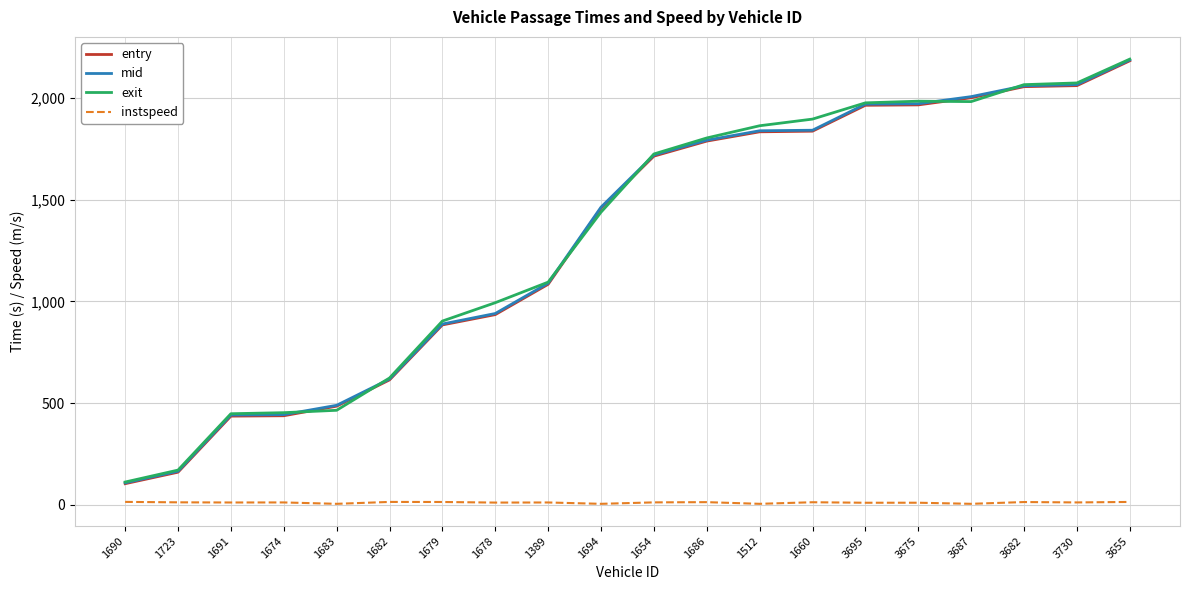

Is this an area chart (filled region under the line)?

No